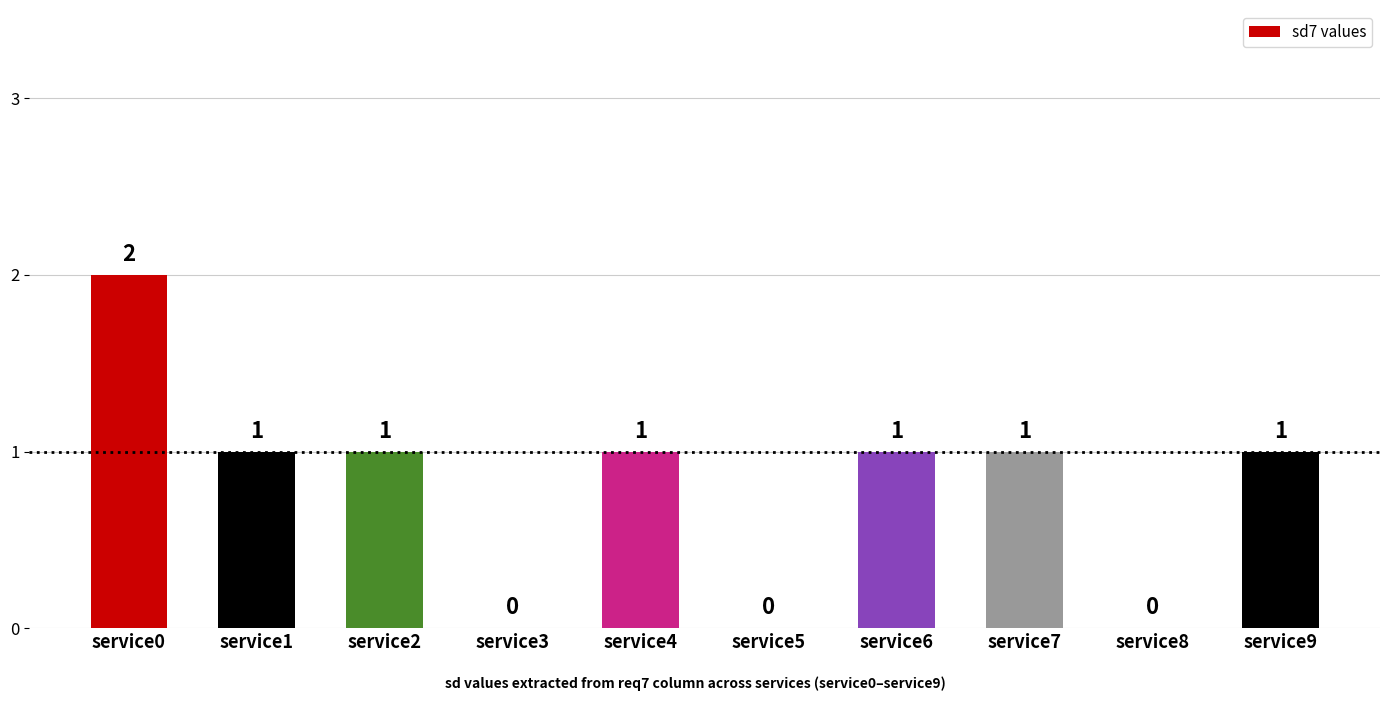

What is the approximate value at service7?

1